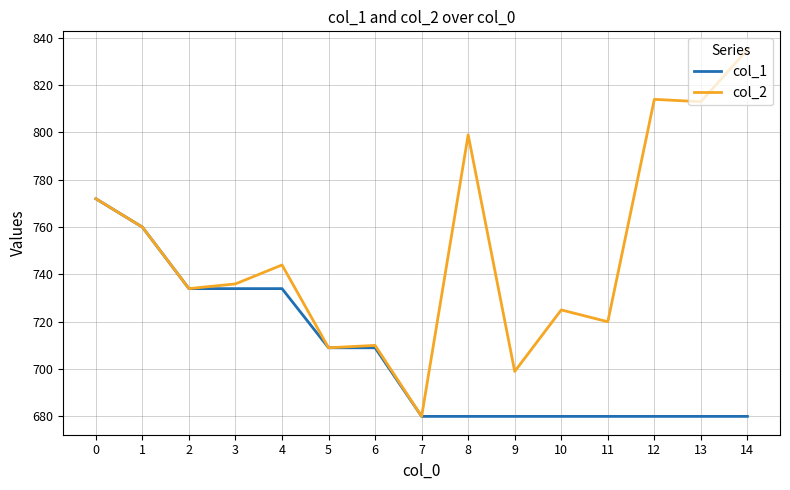

What is the total value across all series at 14?

1515